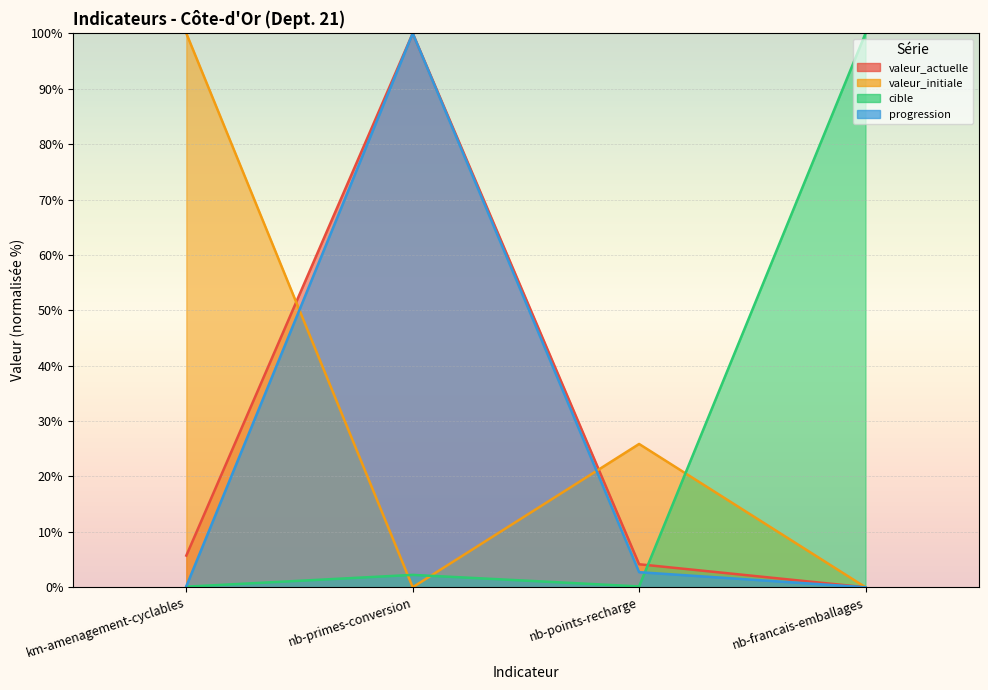

What is the label of the 3rd point from the right?

nb-primes-conversion